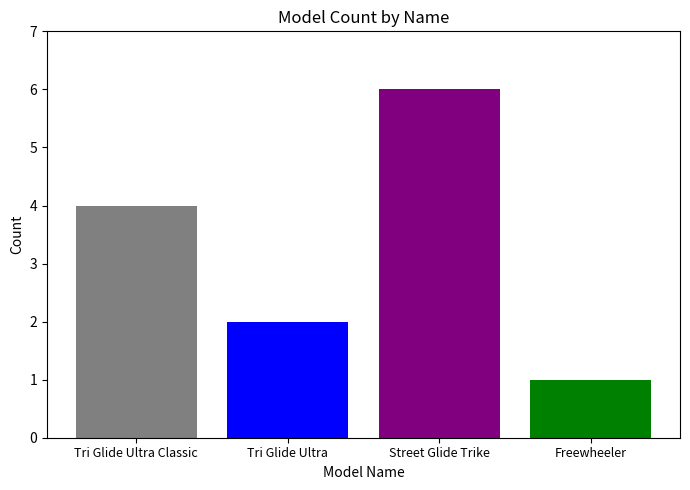

What is the greatest value displayed?

6